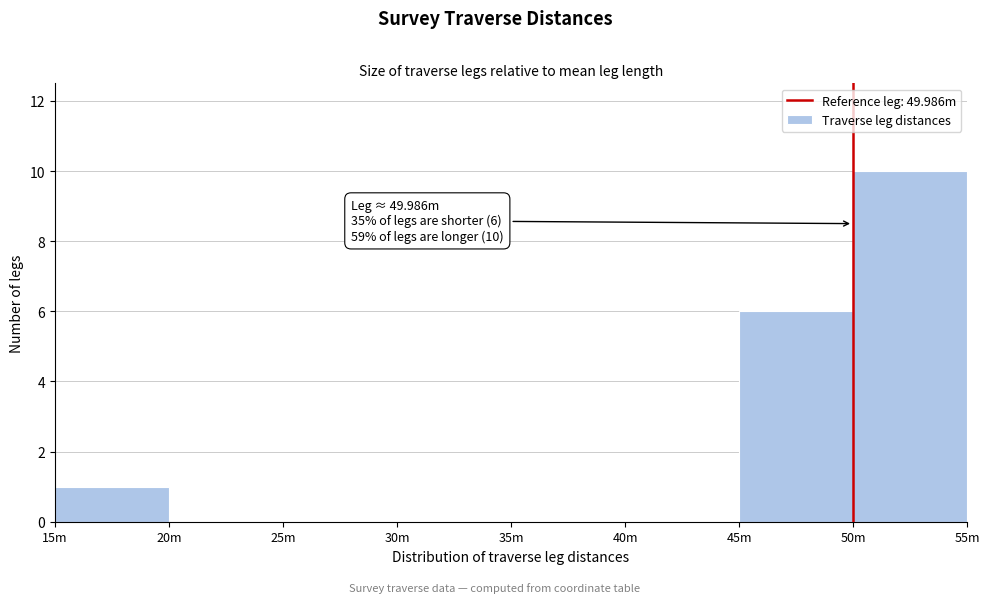

Reading left to right, list all the values displayed in this chart.

15m=1	20m=0	25m=0	30m=0	35m=0	40m=0	45m=6	50m=10